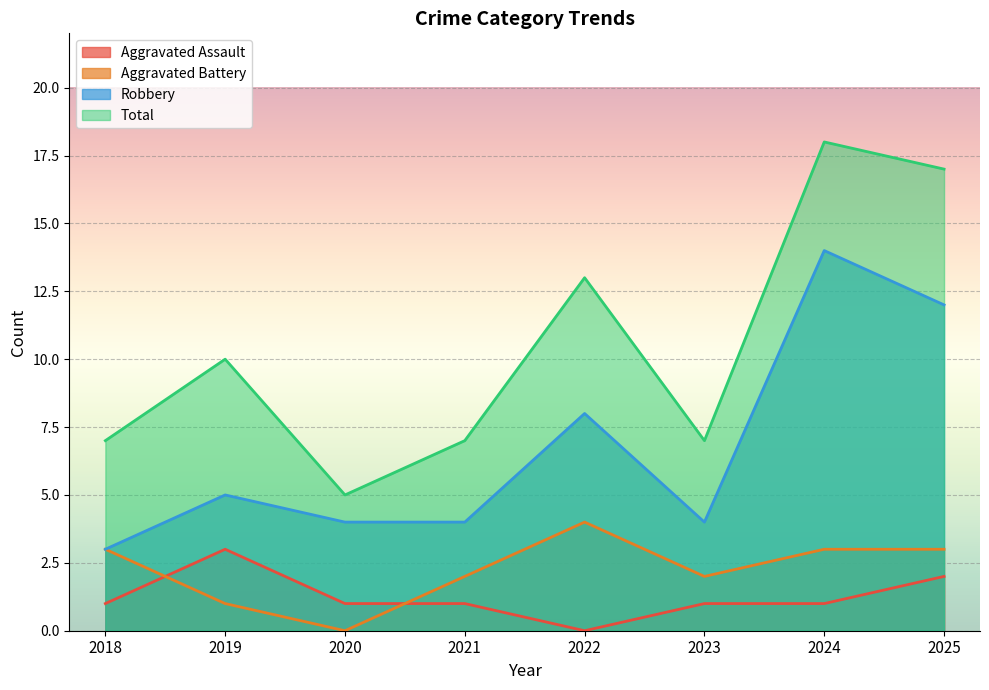

True or false: Aggravated Battery and Robbery intersect in this chart.

False